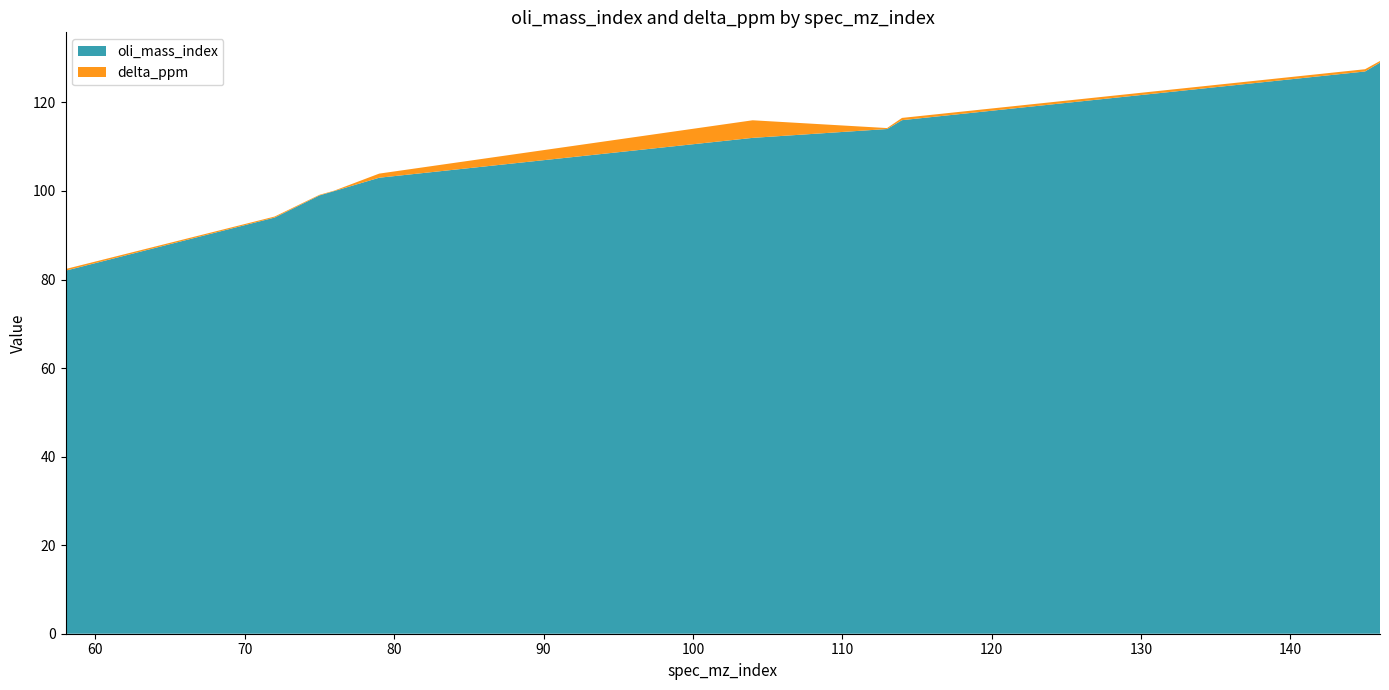

Reading right to left, extract all data points from this chart.

oli_mass_index: 129.0	127.0	116.0	114.0	112.0	103.0	100.0	99.0	94.0	82.0
delta_ppm: 0.4	0.5	0.5	0.2	4.0	0.9	0.1	0.1	0.2	0.4